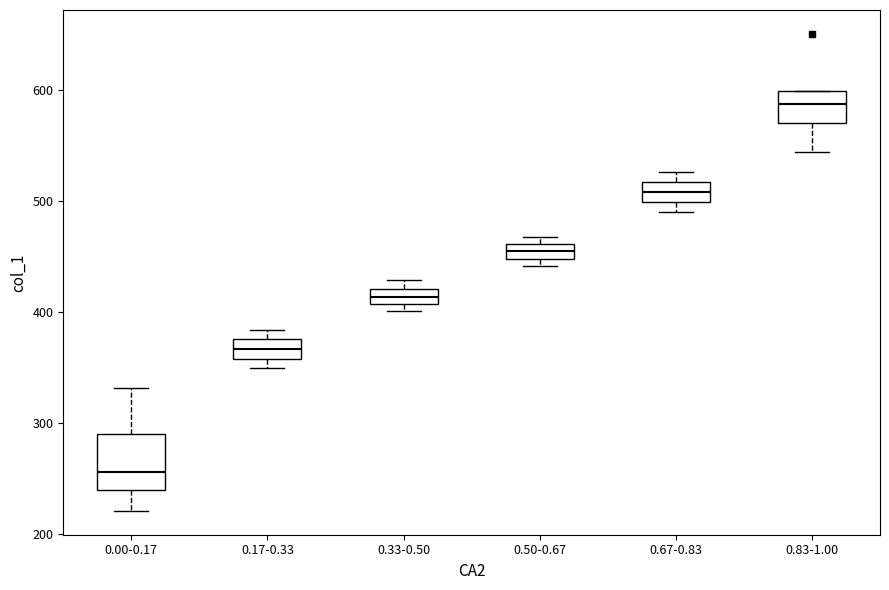

Where is the upper edge of the box for 0.33-0.50 on the y-axis? The values are not printed on the chart, so give them approximately, as read against the axis.

420